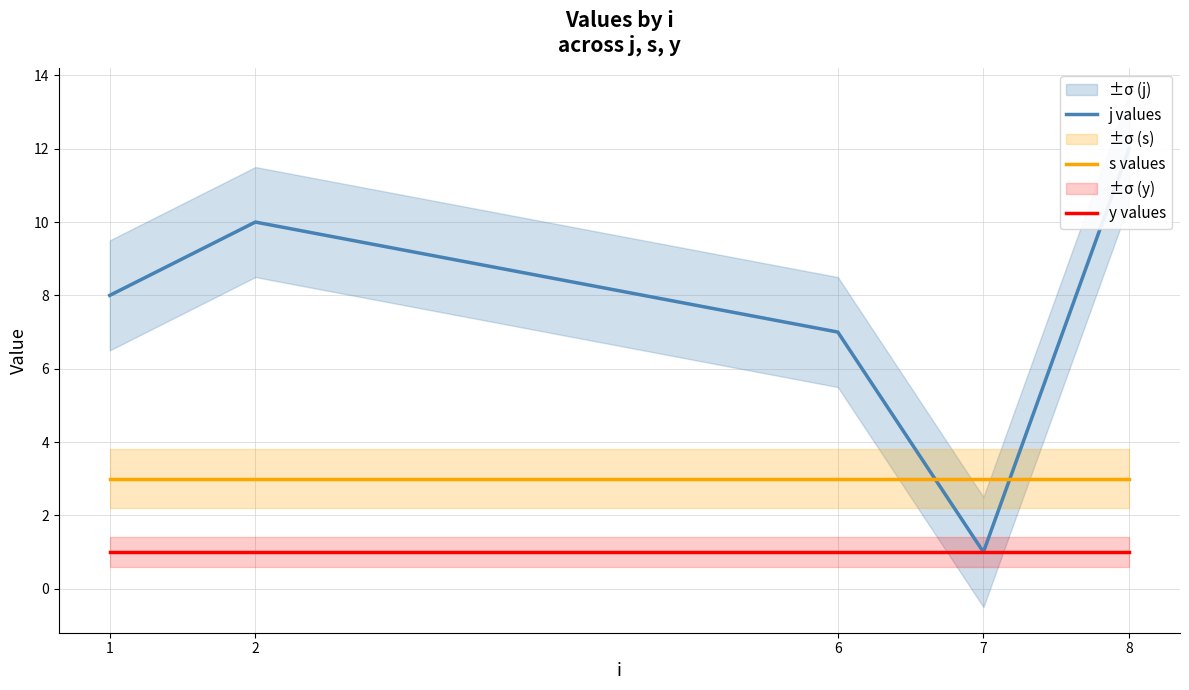

What is the sum of the s values values at 1 and 7?

6